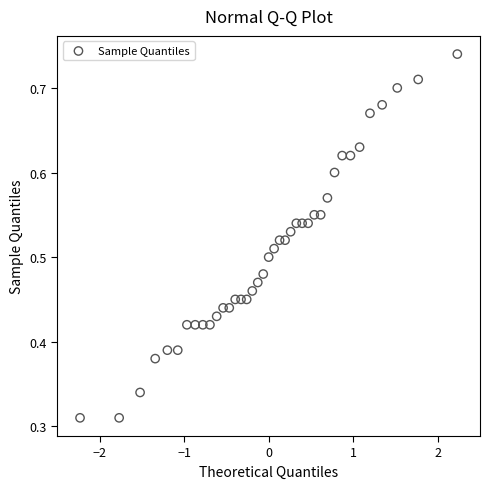

What is the range of X values (max minus min)?

4.5